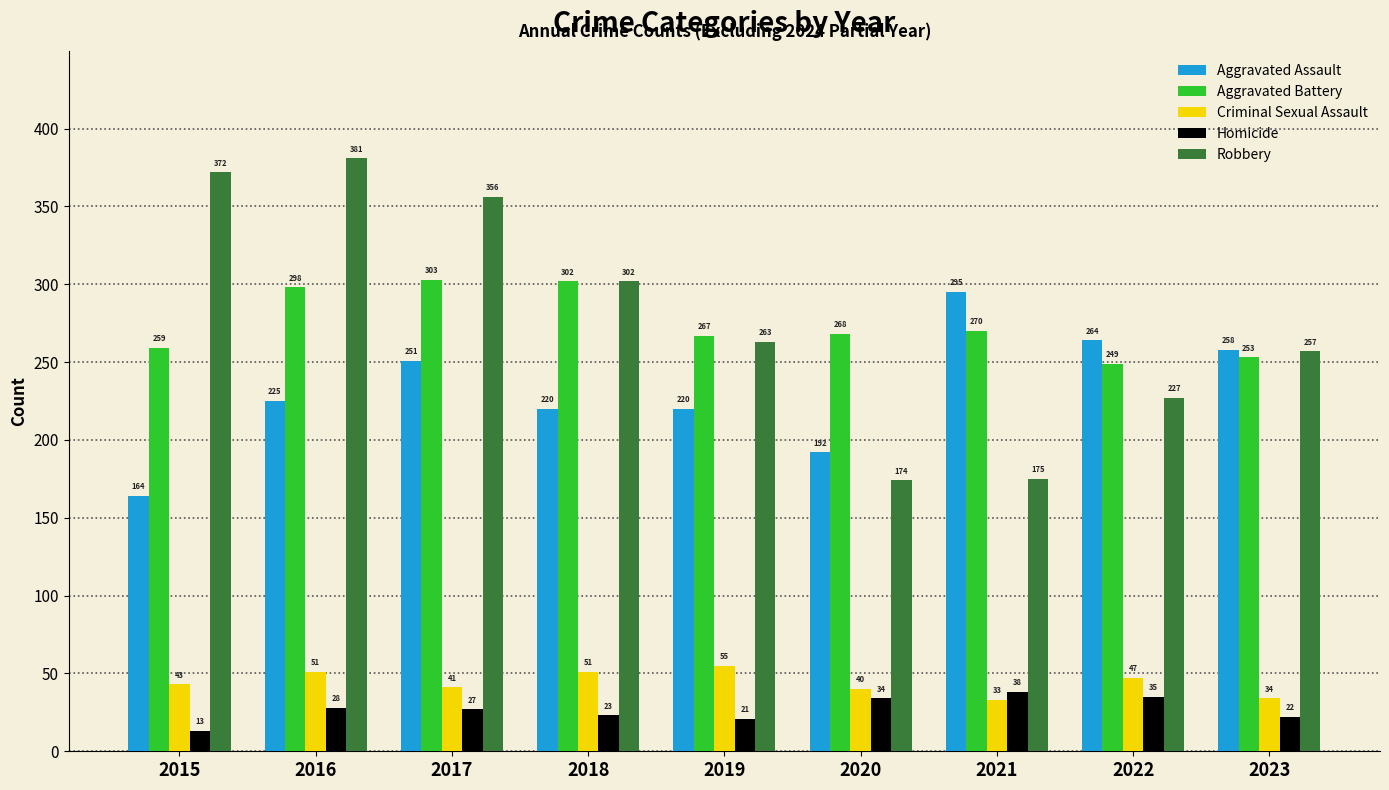

Is the value of Aggravated Assault at 2022 greater than the value of Aggravated Battery at 2019?

No